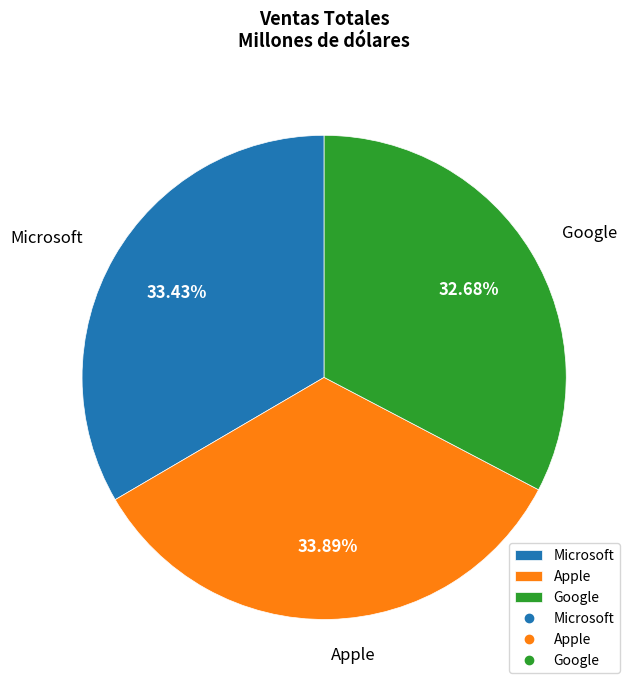

To the nearest percent, what portion does Google represent?

33%